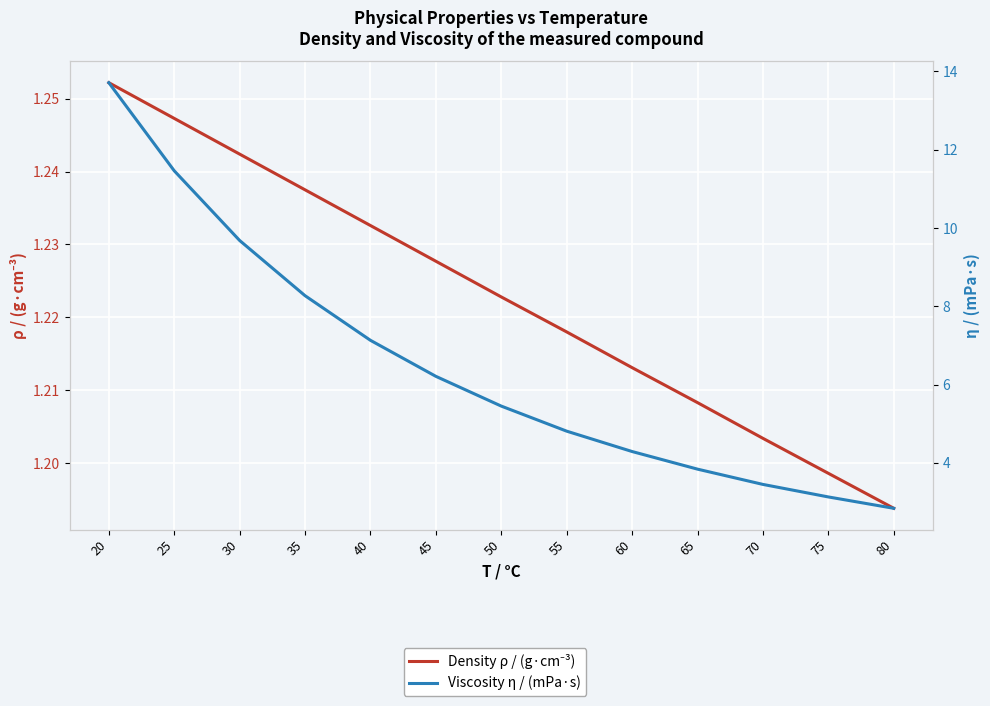

True or false: Viscosity η / (mPa·s) and Density ρ / (g·cm⁻³) intersect in this chart.

False